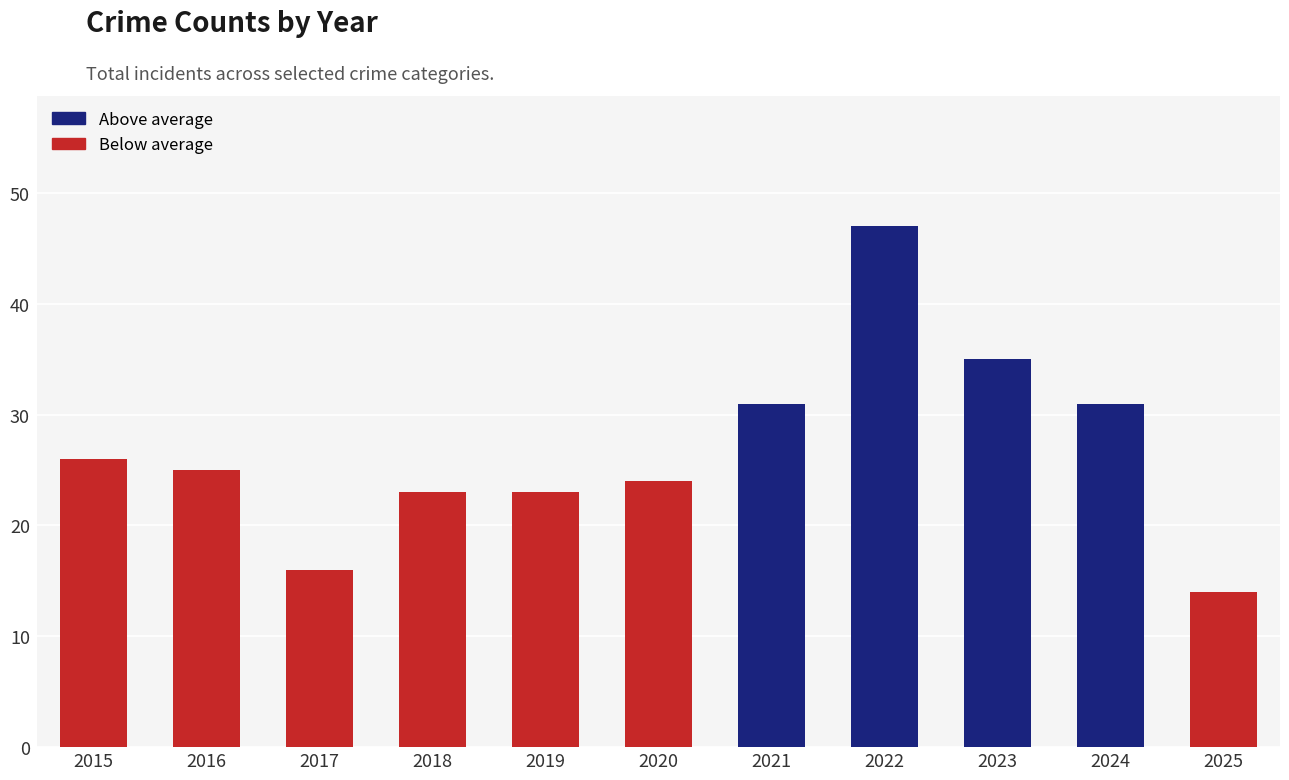

What is the sum of all values?

295